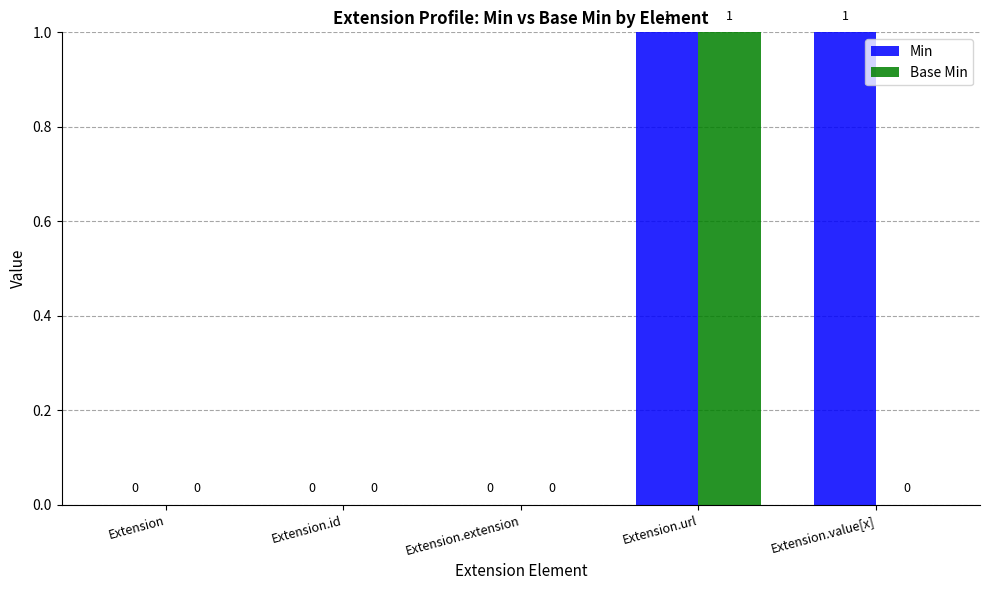

Does the chart contain stacked bars?

No